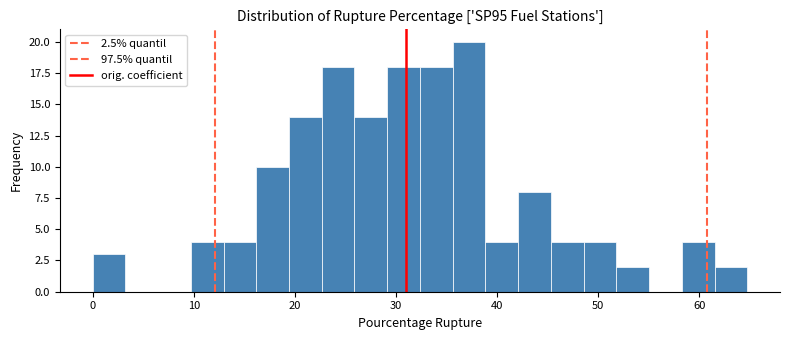

Read against the x-axis, roughly where is the centre of the tallest bar?

37